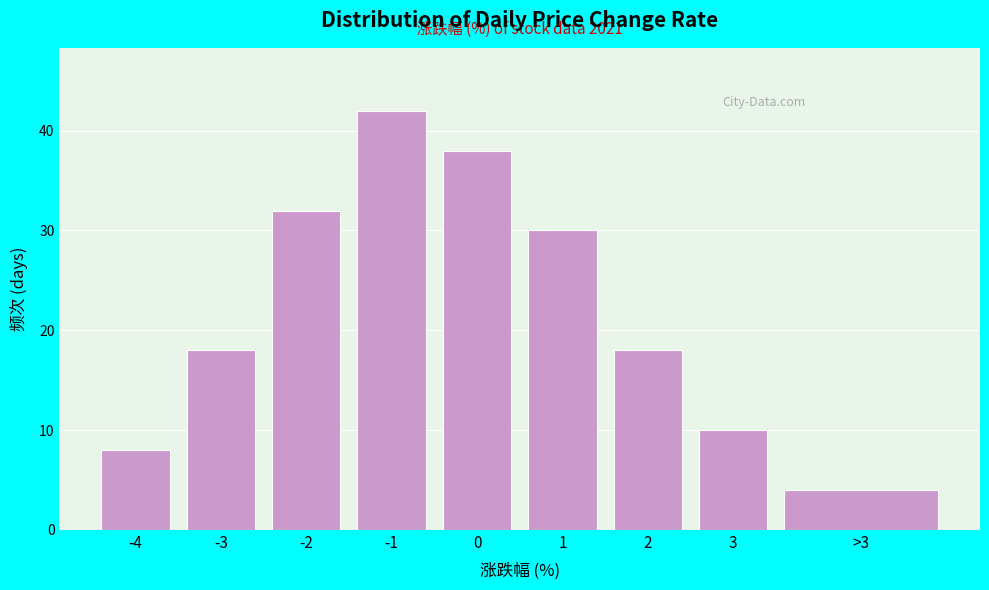

Reading left to right, transcribe all the data shown in this chart.

8	18	32	42	38	30	18	10	4